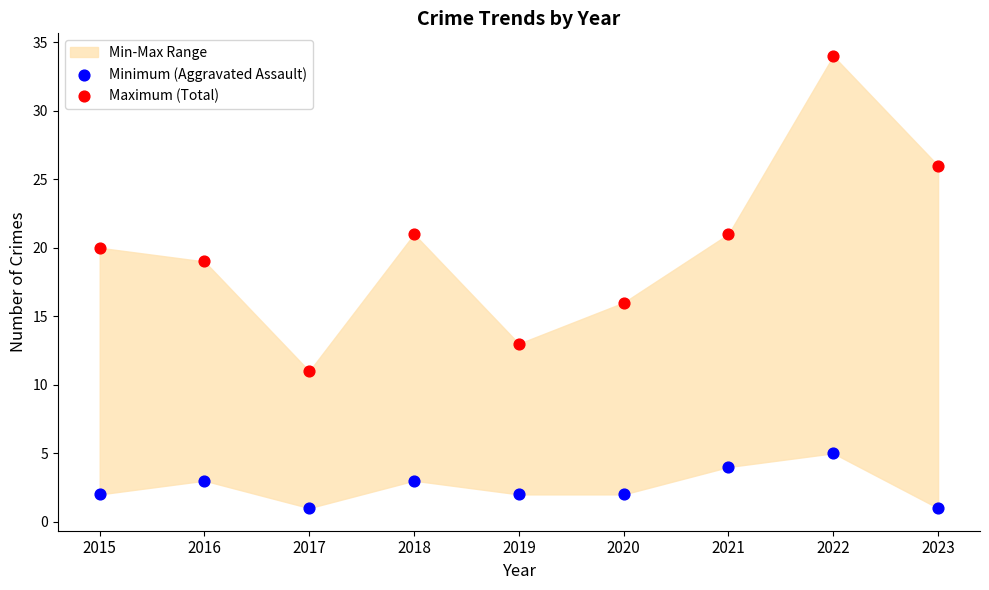

Which series has the widest spread of Y values?

Maximum (Total)